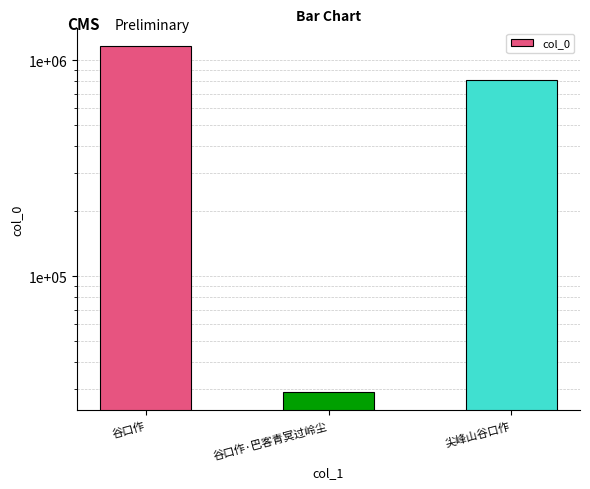

Where is the data nearest to the value 597161?

尖峰山谷口作